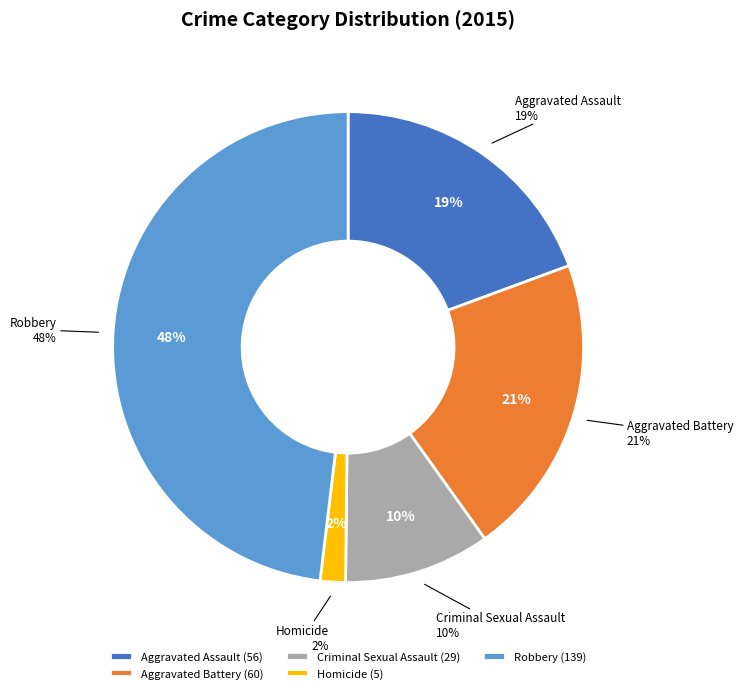

Is it true that Criminal Sexual Assault is 10% of the pie?

True